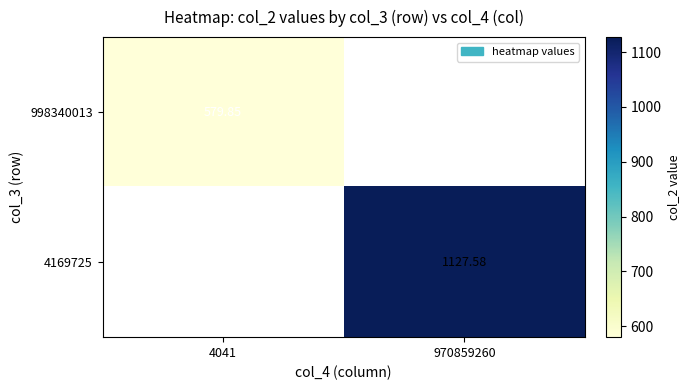

Which category has the lowest value in the 998340013 series?

4041